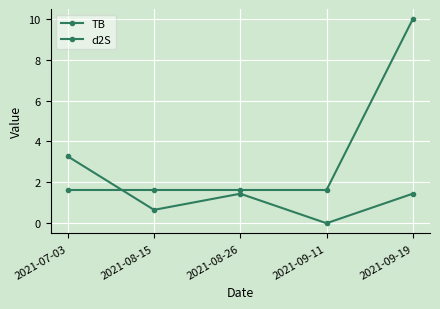

How many lines are shown in the chart?

2